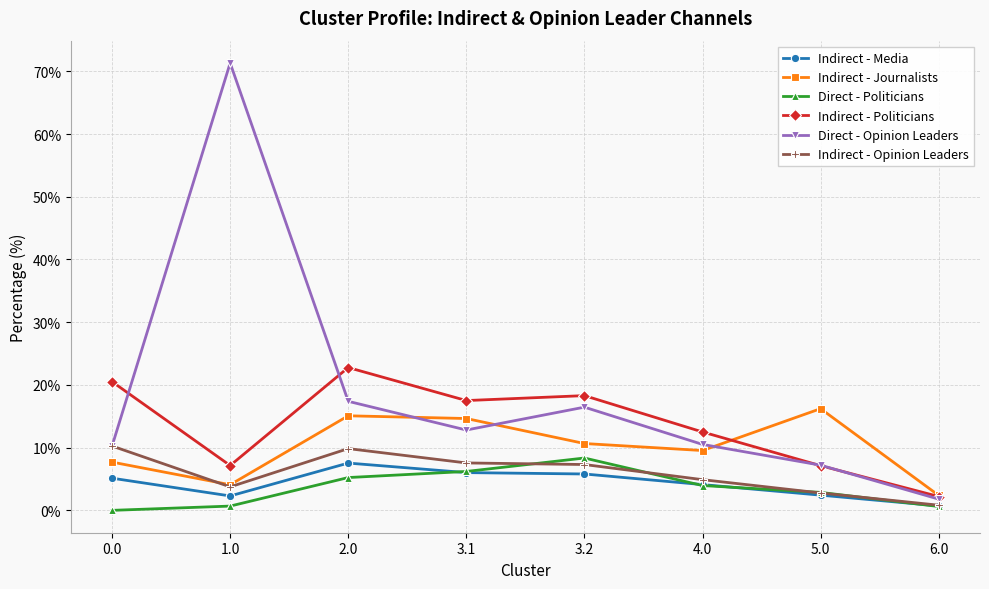

At which category is the sum across all series the highest?

1.0